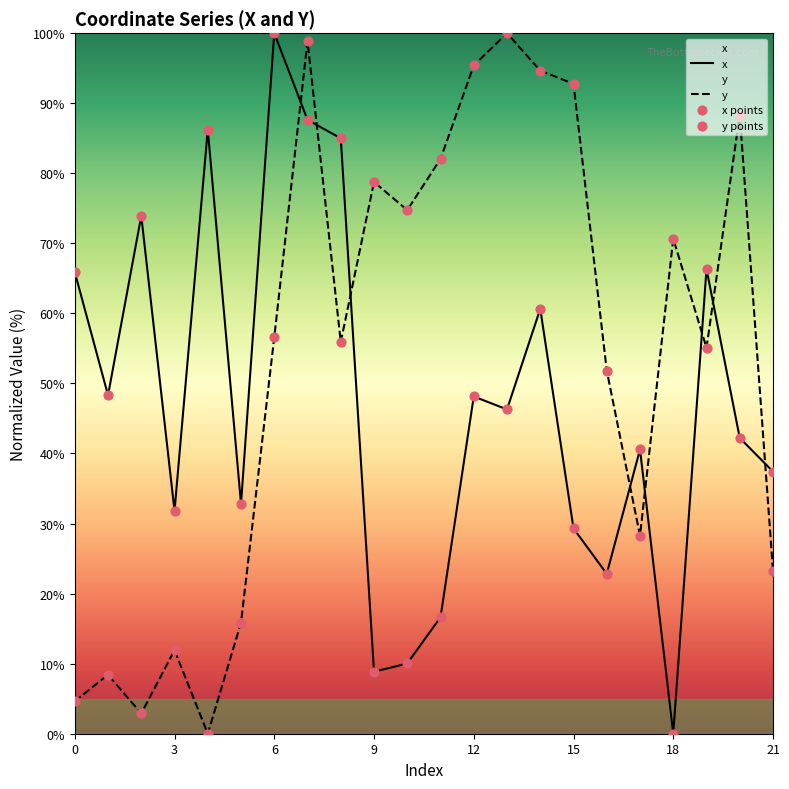

Which series has the widest spread of Y values?

x